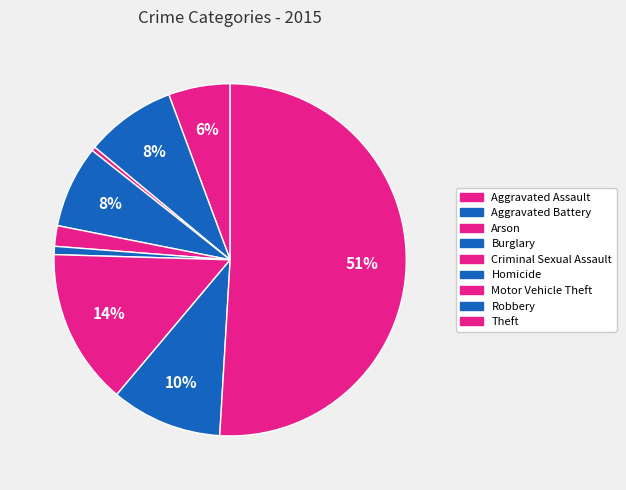

Which category has the smallest portion of the pie?

Arson